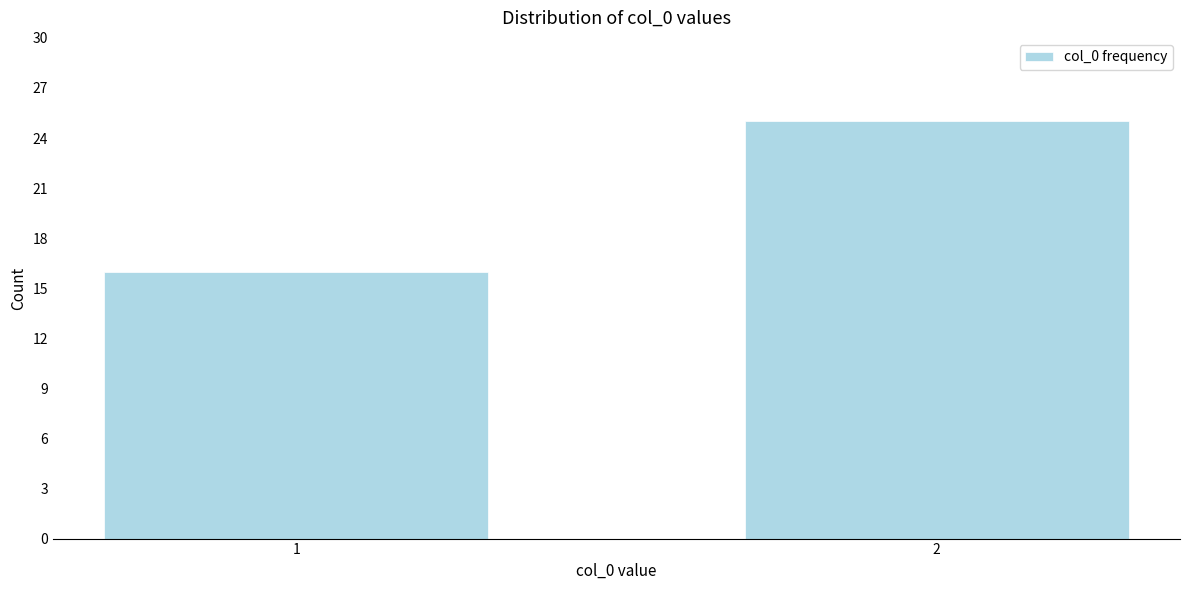

Reading left to right, transcribe all the data shown in this chart.

1=16	2=25